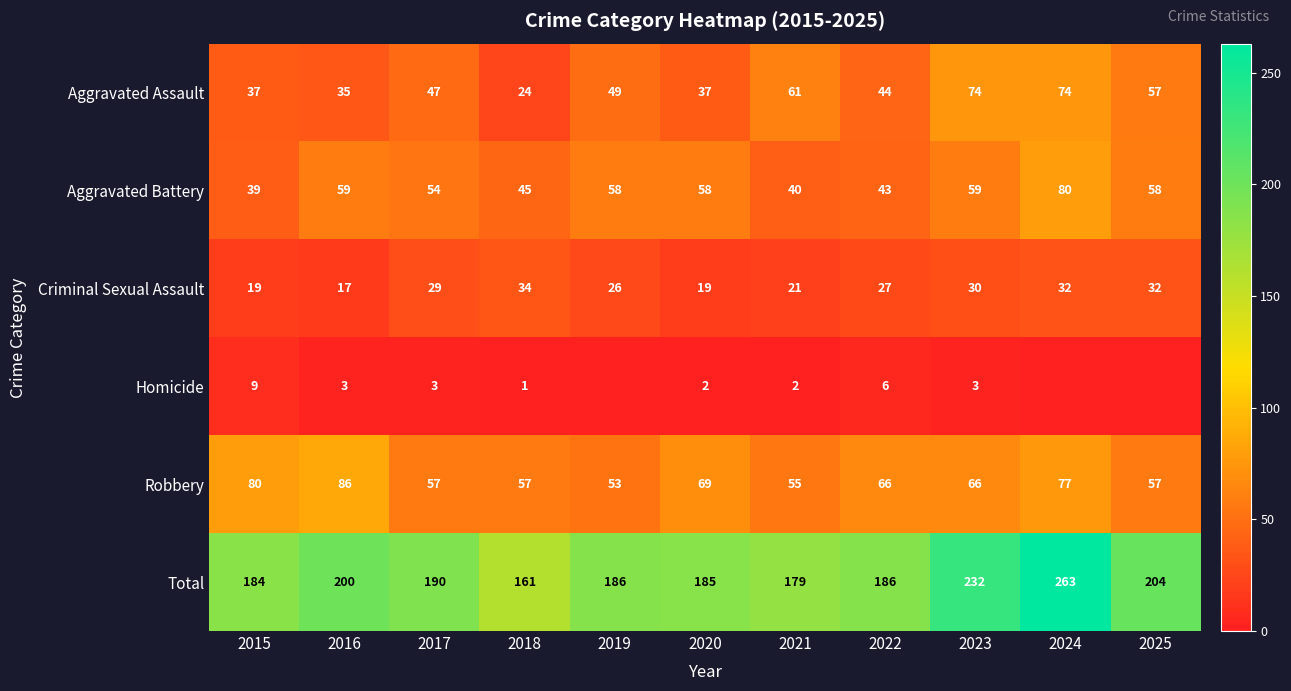

At 2017, list the series in order from smallest to largest.

Homicide, Criminal Sexual Assault, Aggravated Assault, Aggravated Battery, Robbery, Total